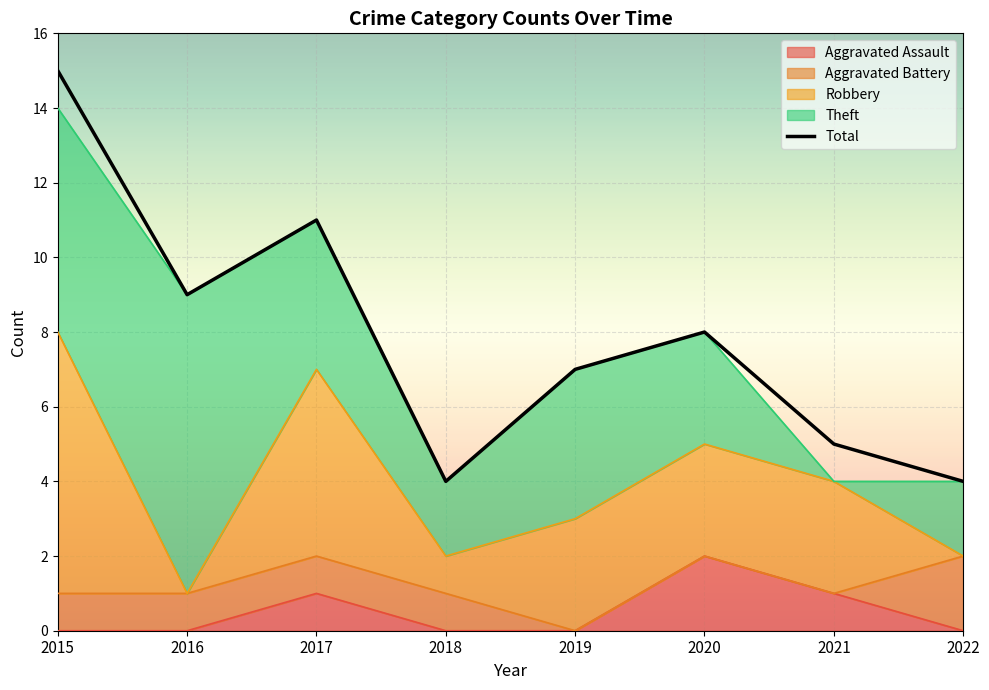

At how many categories does at least one series exceed 3?

8